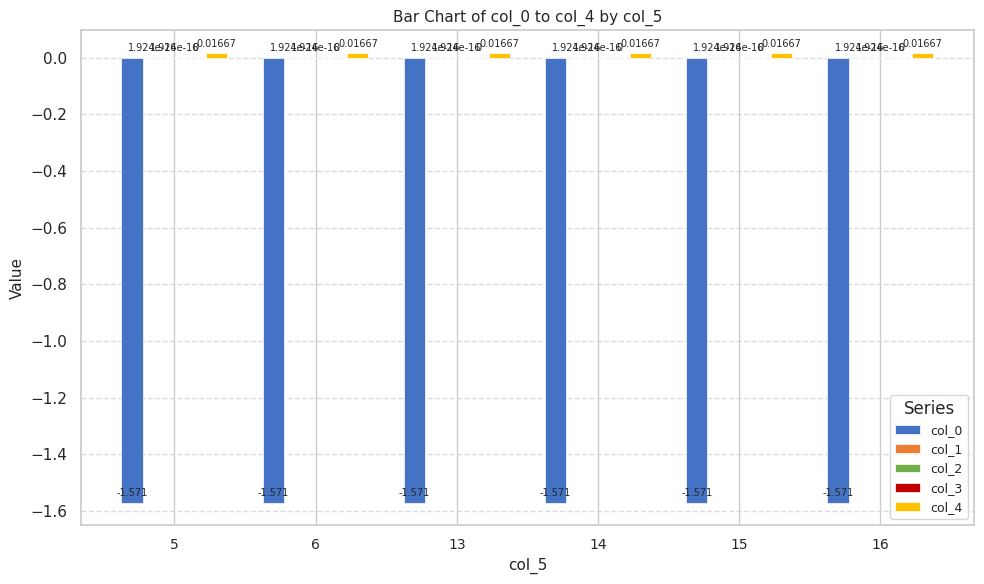

Which series has the largest range (max minus min)?

col_0